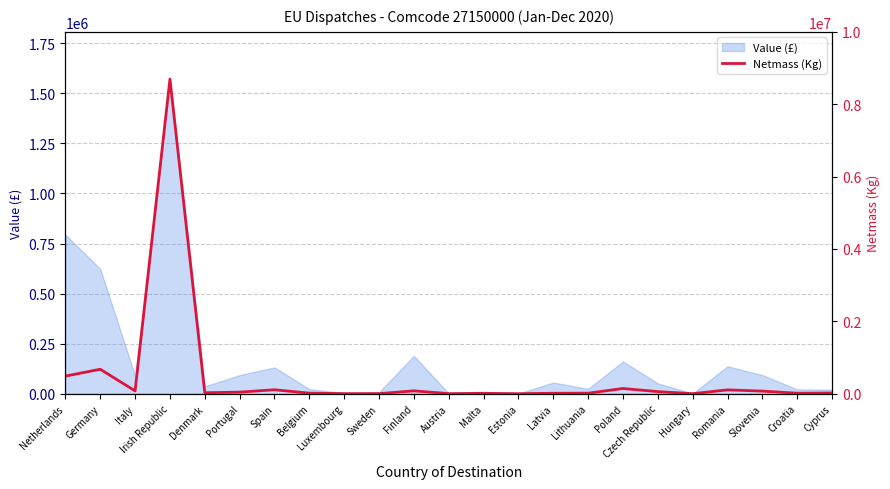

What is the label of the 1st point from the right?

Cyprus